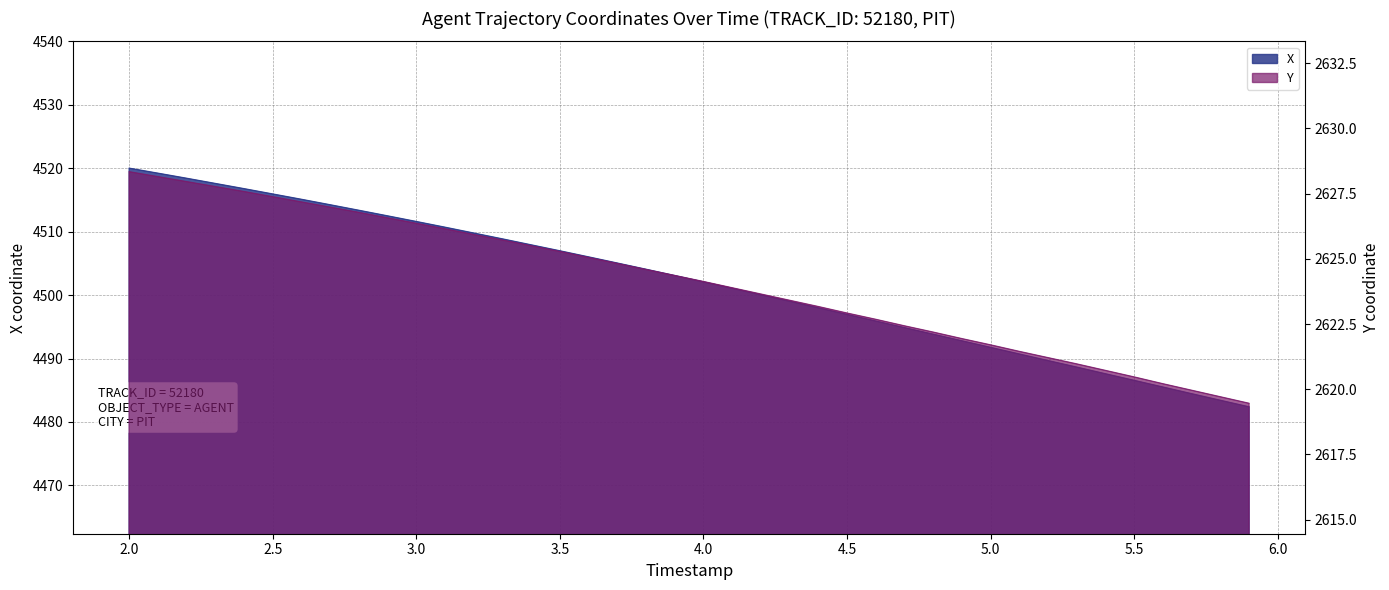

Reading right to left, list all the values displayed in this chart.

X: 4482.4	4483.4	4484.4	4485.5	4486.6	4487.6	4488.6	4489.7	4490.7	4491.8	4492.8	4493.8	4494.9	4495.9	4496.9	4498.0	4499.0	4500.1	4501.1	4502.1	4503.1	4504.1	4505.1	4506.0	4507.0	4507.9	4508.9	4509.8	4510.7	4511.6	4512.5	4513.4	4514.2	4515.1	4515.9	4516.8	4517.6	4518.4	4519.2	4520.0
Y: 2619.5	2619.7	2620.0	2620.2	2620.5	2620.7	2621.0	2621.2	2621.4	2621.7	2621.9	2622.2	2622.4	2622.7	2622.9	2623.2	2623.4	2623.7	2623.9	2624.1	2624.4	2624.6	2624.8	2625.1	2625.3	2625.5	2625.7	2625.9	2626.2	2626.4	2626.6	2626.8	2627.0	2627.2	2627.4	2627.6	2627.8	2628.0	2628.2	2628.3